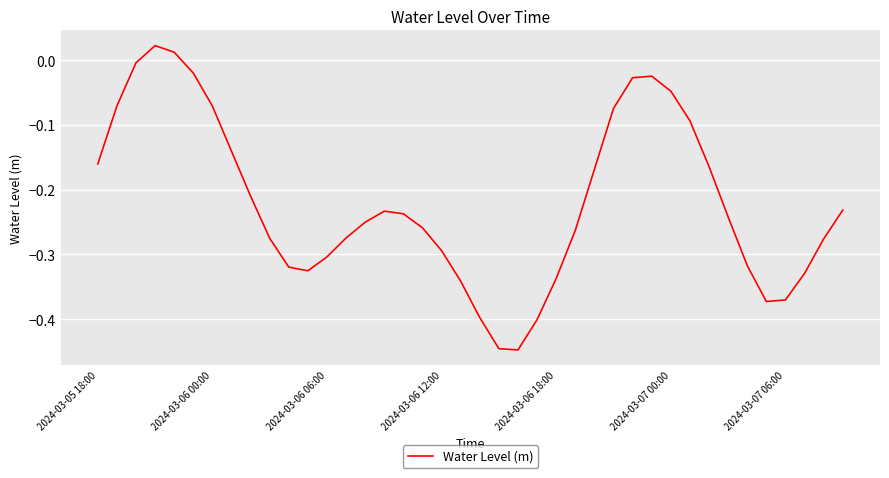

Is this an area chart (filled region under the line)?

No